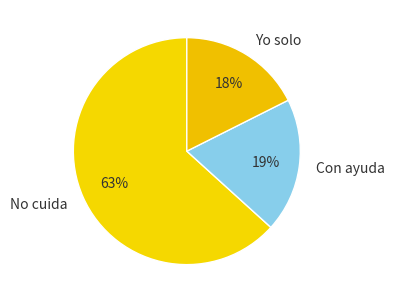

Rank the categories by value from lowest to highest.

Yo solo, Con ayuda, No cuida